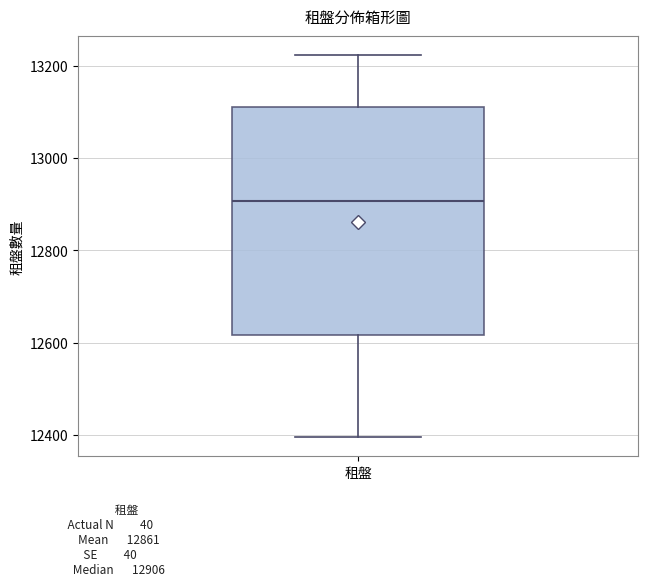

Read this box plot against the y-axis: the position of the median line, the range covered by the box, and the ends of both whiskers. The values are not printed on the chart, so give them approximately, as read against the axis.

median 12900, box 12620 to 13100, whiskers 12400 to 13220